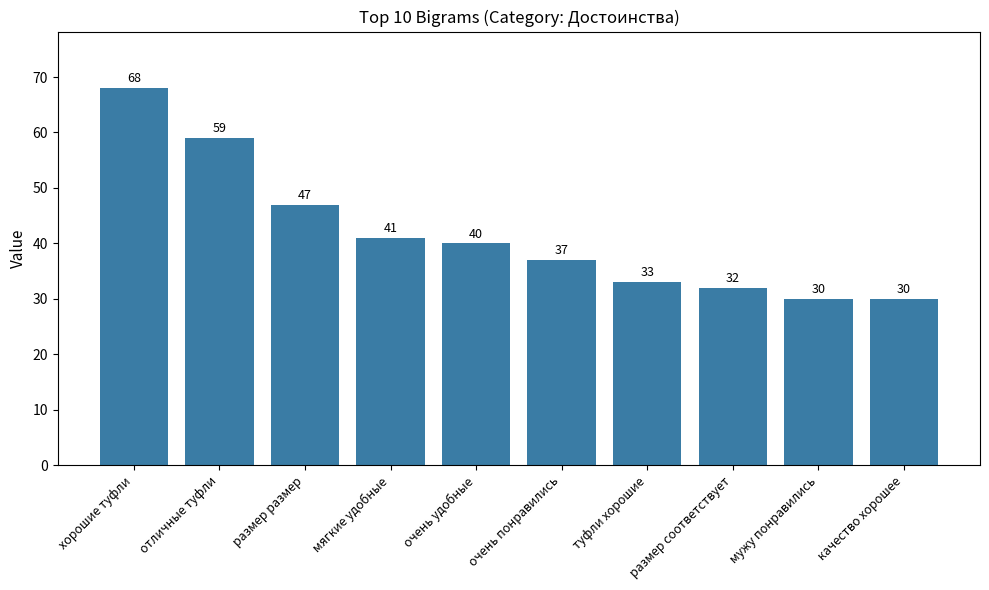

Which has a higher value, размер соответствует or хорошие туфли?

хорошие туфли